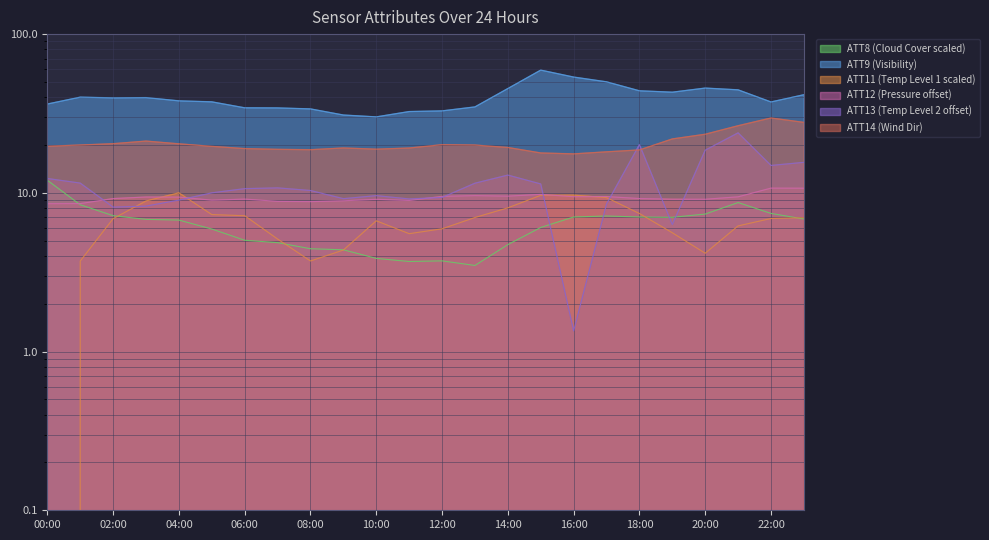

Which series has the widest spread of values?

ATT9 (Visibility)